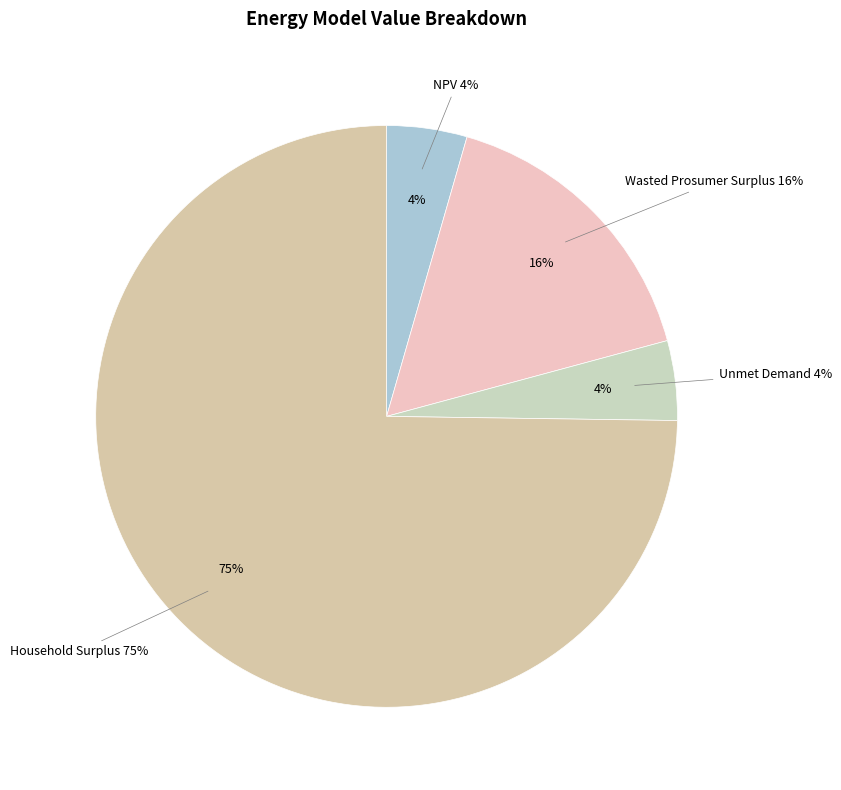

What portion of the pie excludes NPV?

95.5%